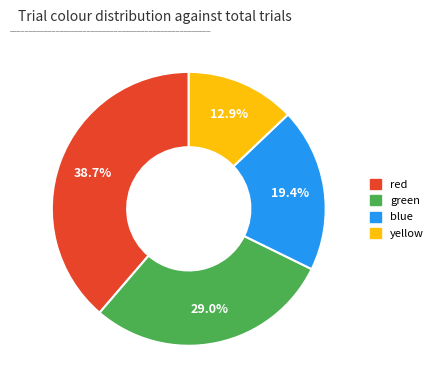

True or false: red accounts for 39% of the total.

True